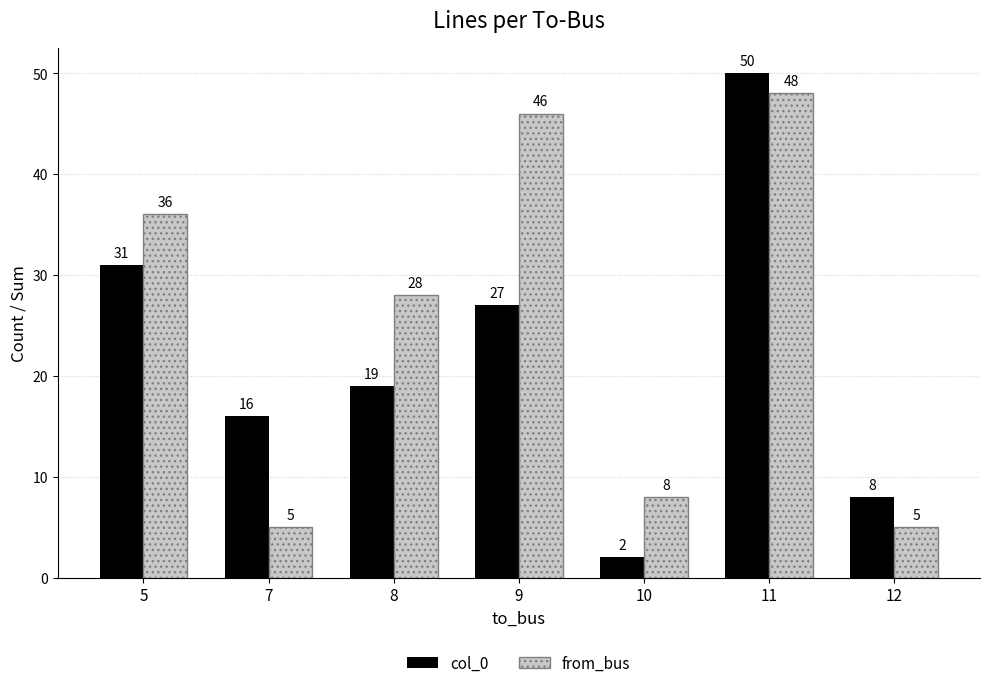

Reading right to left, transcribe all the data shown in this chart.

col_0: 8	50	2	27	19	16	31
from_bus: 5	48	8	46	28	5	36